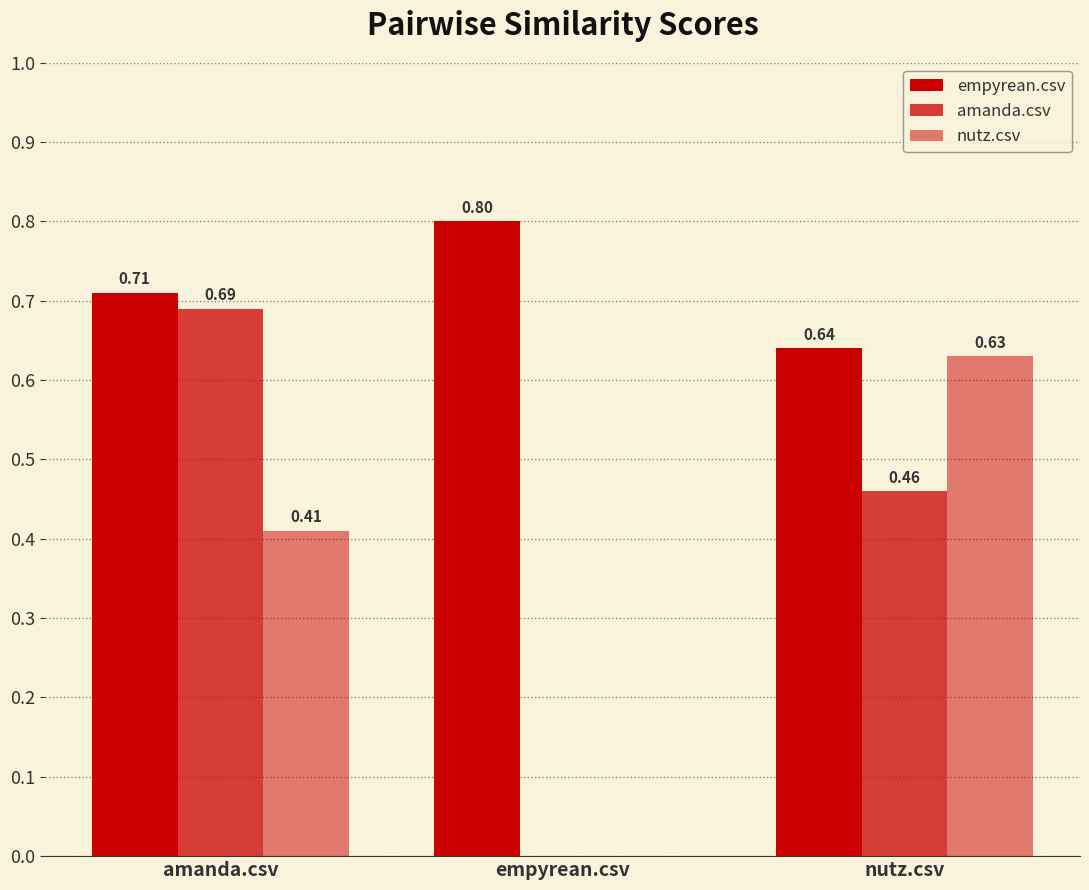

What is the difference between the empyrean.csv values at amanda.csv and empyrean.csv?

0.1